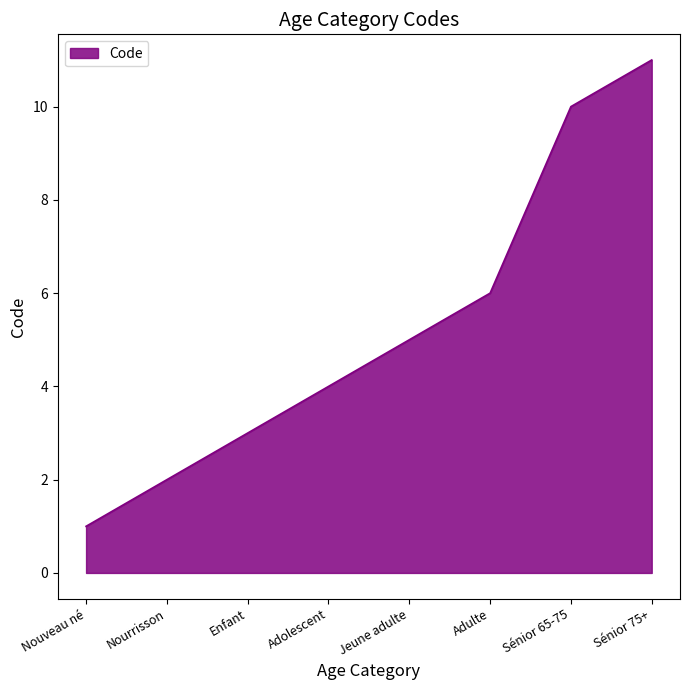

List the labels in order of value, largest first.

Sénior 75+, Sénior 65-75, Adulte, Jeune adulte, Adolescent, Enfant, Nourrisson, Nouveau né